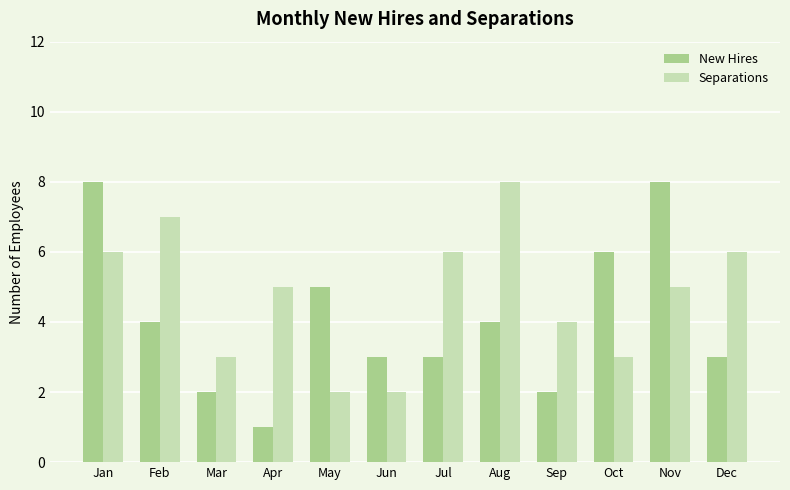

What is the maximum value shown in the chart?

8